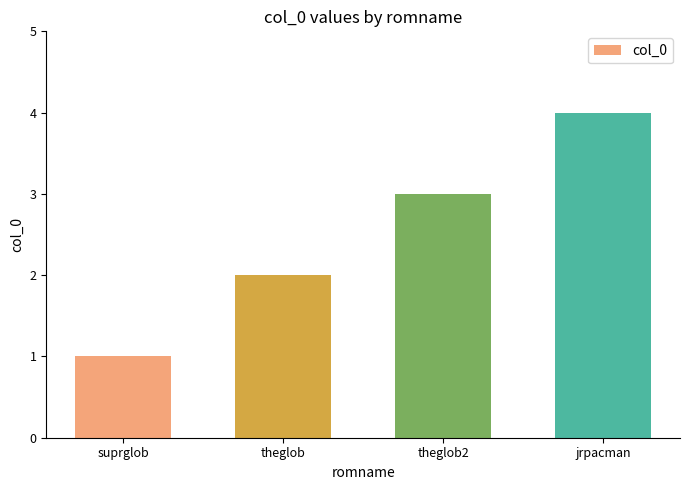

What is the label of the 1st bar from the left?

suprglob